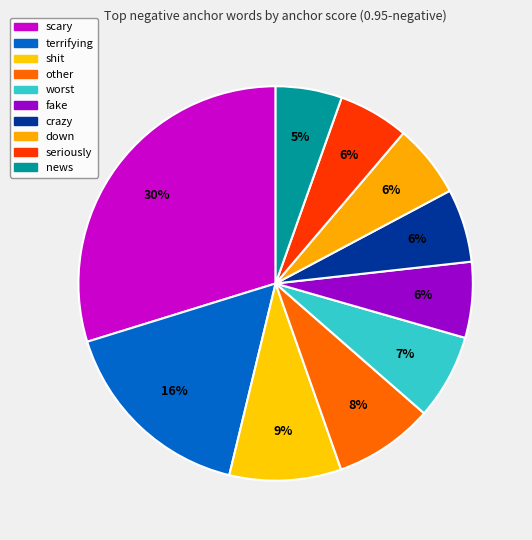

What percentage is the terrifying slice, to the nearest percent?

16%